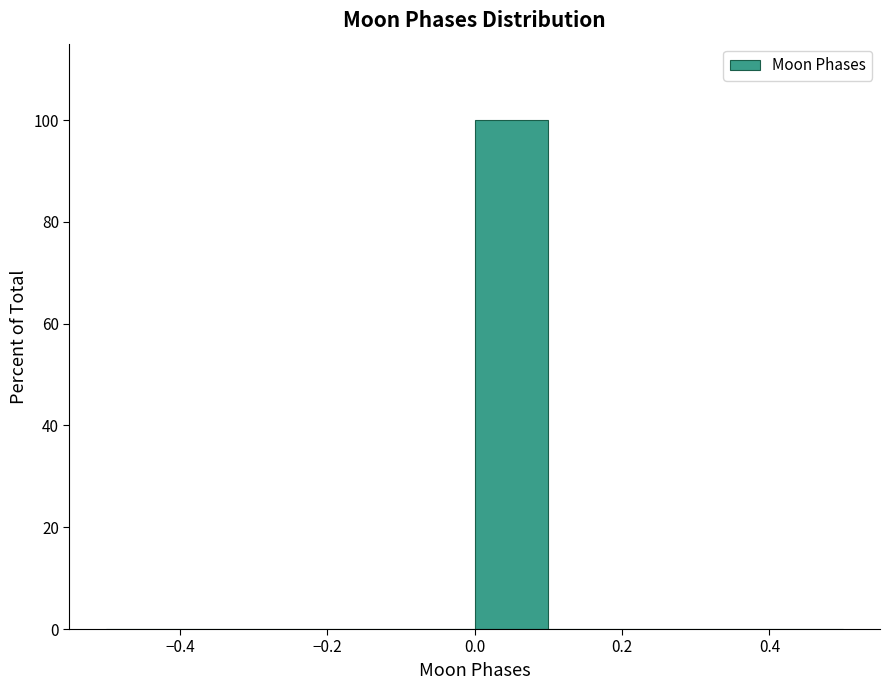

What is the height of the bar covering 0.0 to 0.1 on the x-axis? The values are not printed on the chart, so give them approximately, as read against the axis.

100